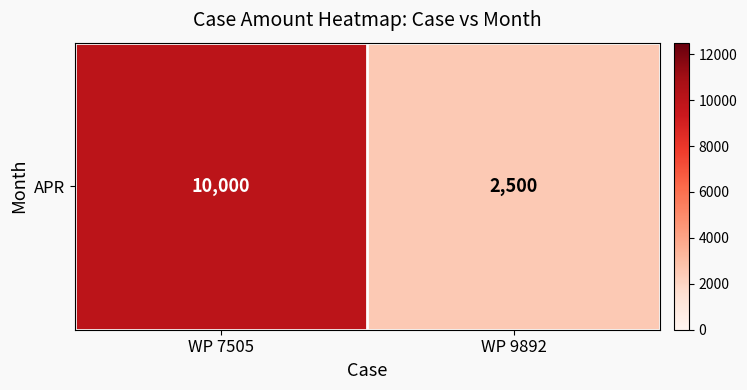

What is the sum of the values at WP 7505 and WP 9892?

12500